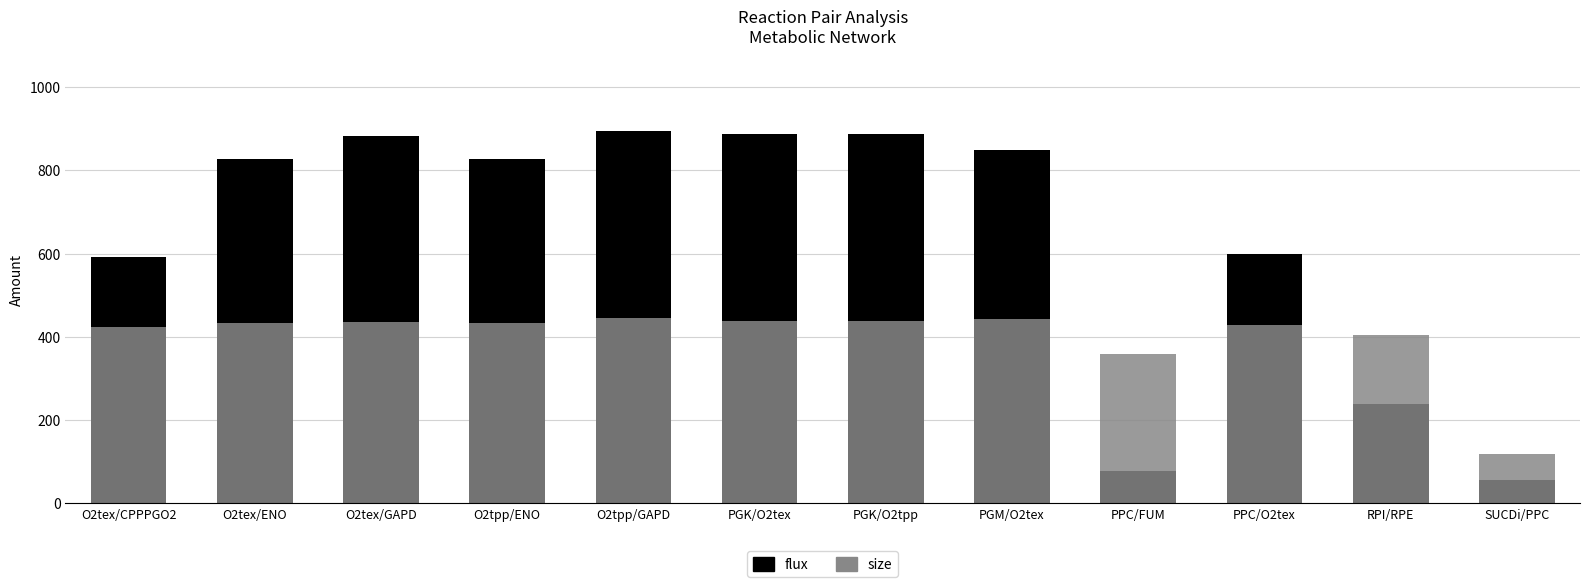

The value of size at PPC/O2tex is 576.4. True or false?

False